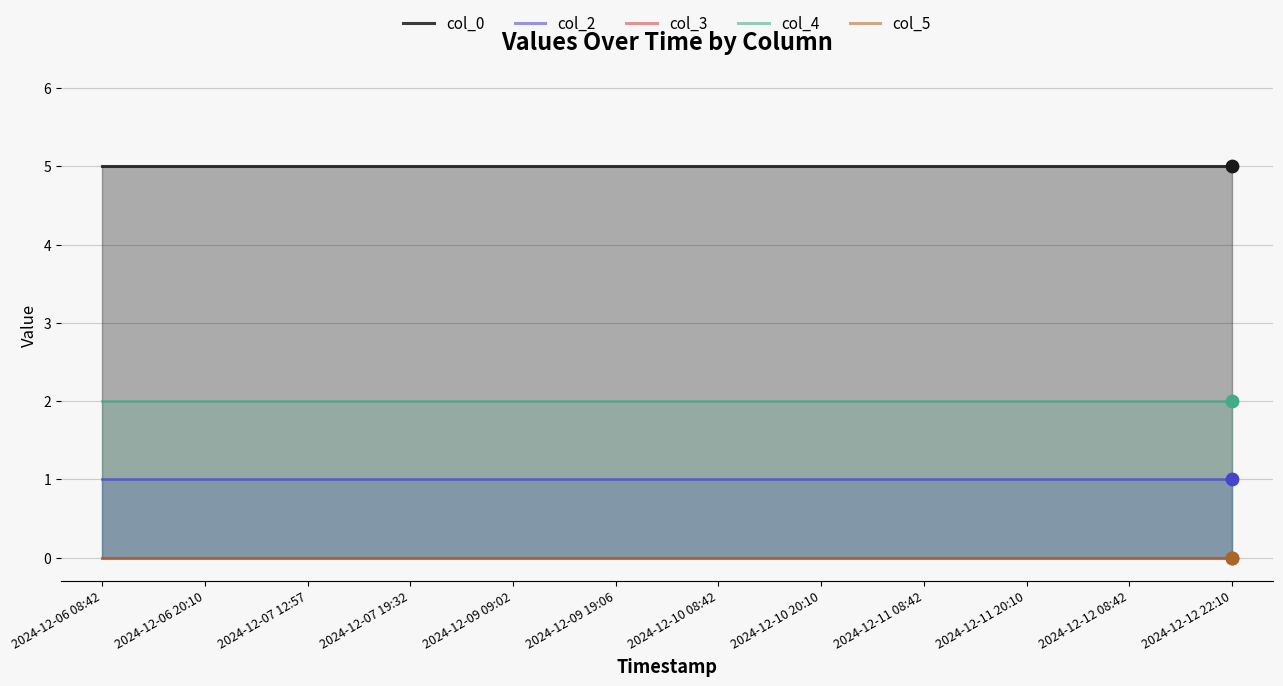

Is the value of col_3 at 2024-12-12 22:10 greater than the value of col_0 at 2024-12-11 20:10?

No